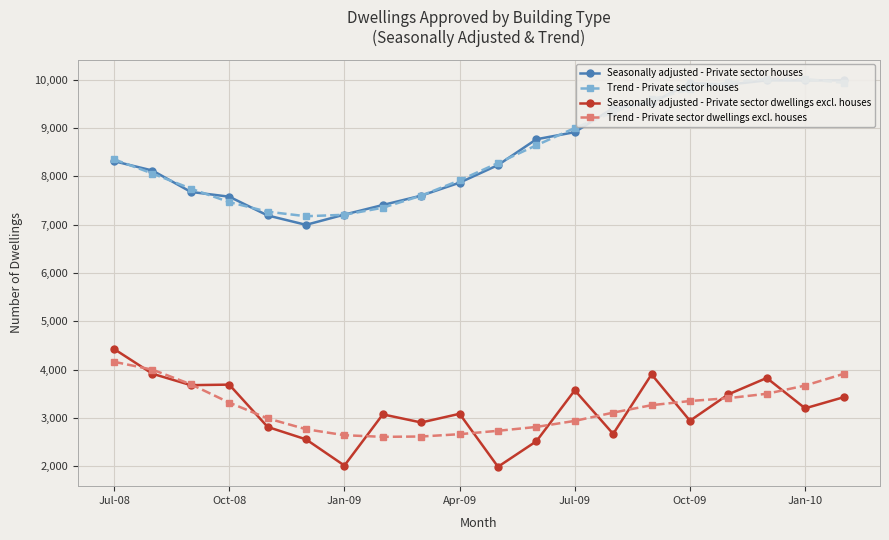

What is the maximum value for Trend - Private sector dwellings excl. houses?

4161